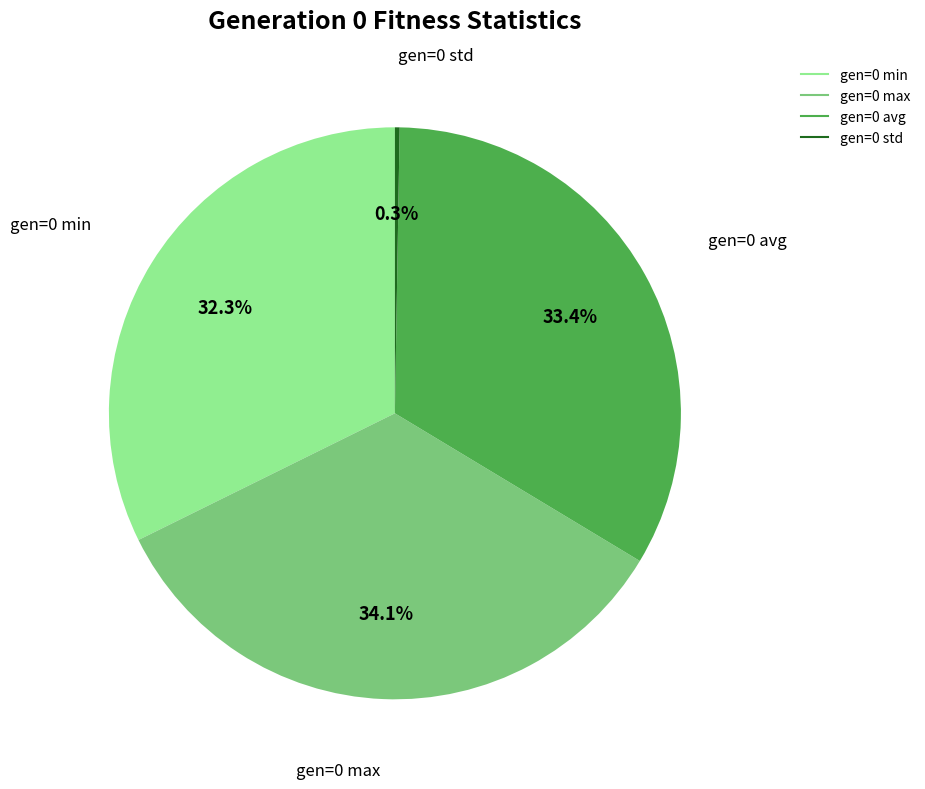

Is there a majority slice in this chart?

No